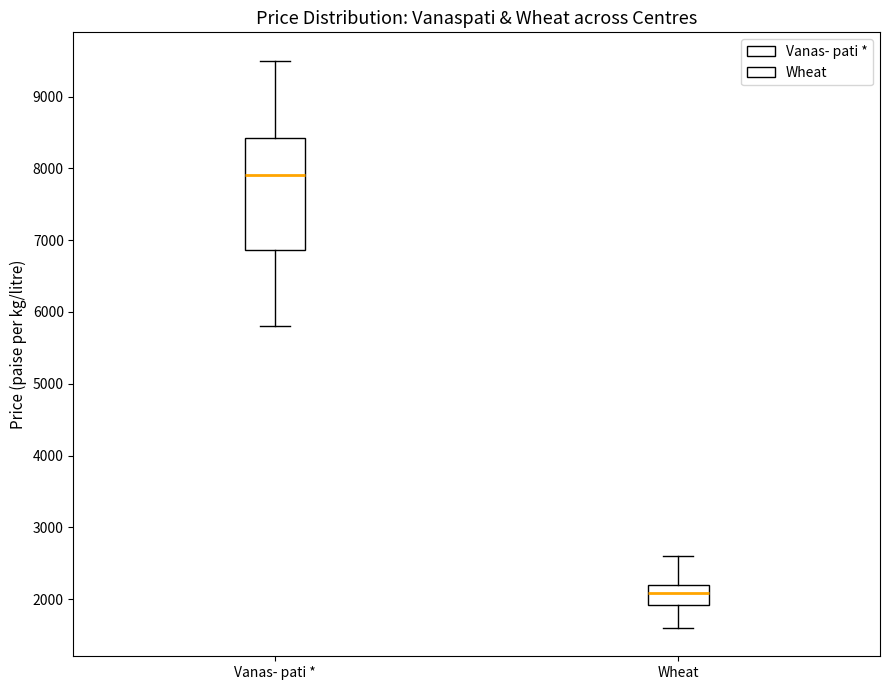

Reading left to right, transcribe this box plot: for each box, give where its median line is, the range the box spans, and where its two whiskers end, as read against the y-axis. The values are not printed on the chart, so give them approximately, as read against the axis.

Vanas- pati *: median 7900, box 6900 to 8400, whiskers 5800 to 9500
Wheat: median 2100, box 1900 to 2200, whiskers 1600 to 2600